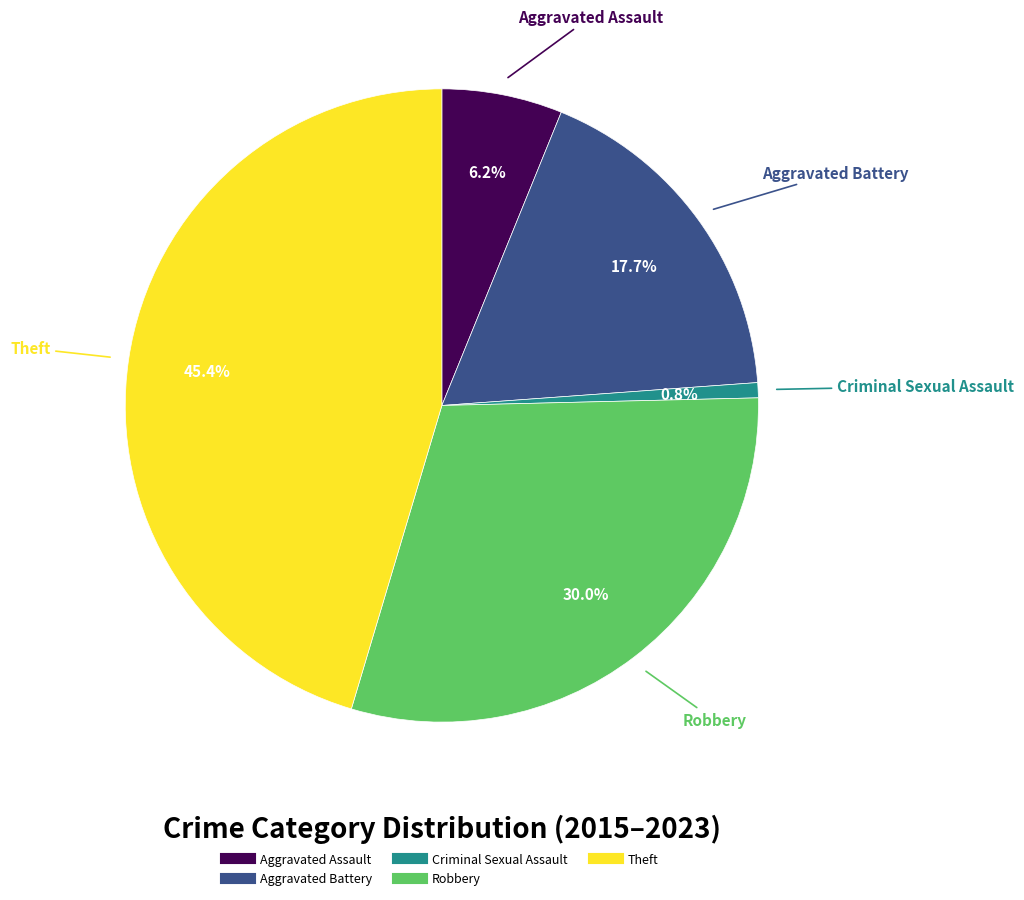

Which has a higher value, Aggravated Battery or Theft?

Theft